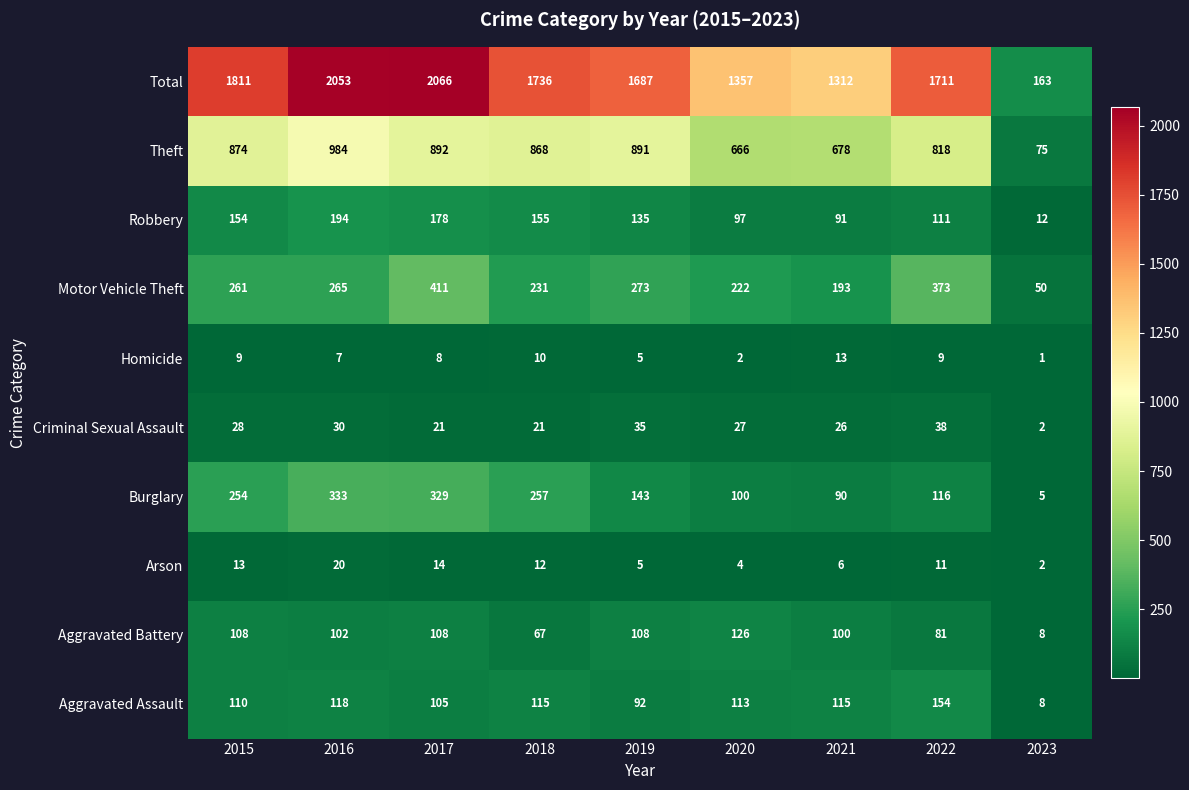

Where does the Homicide series first go above 8?

2015